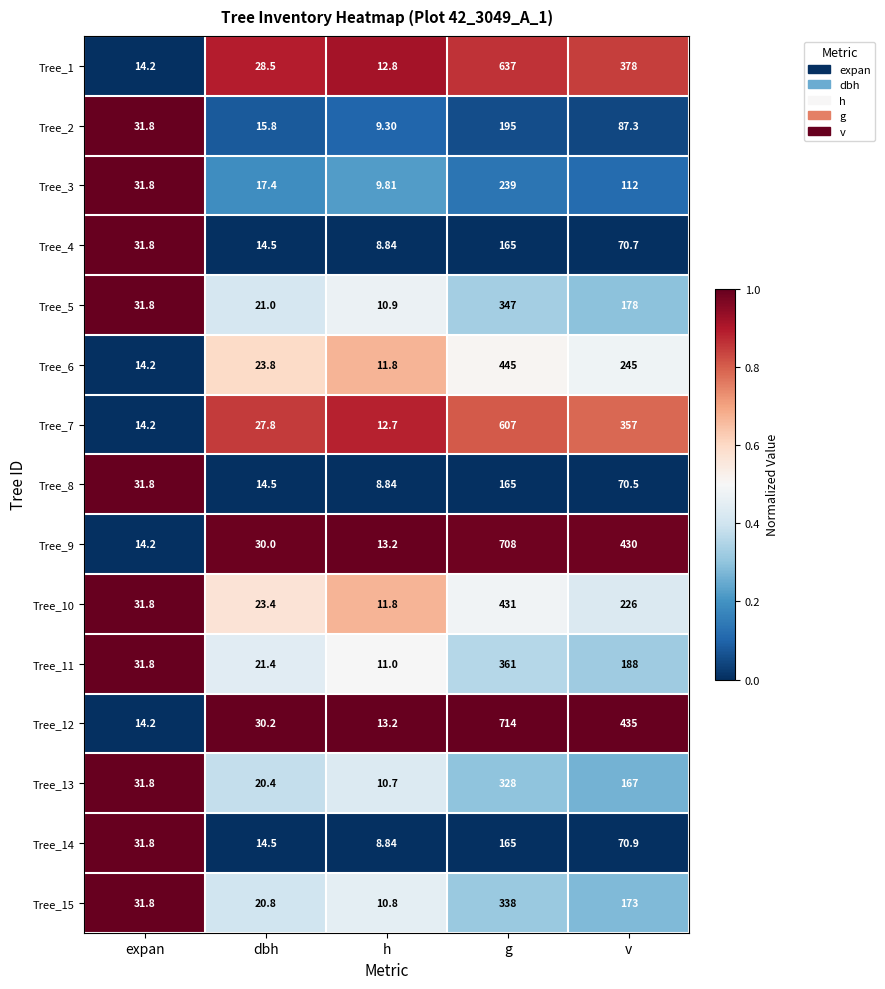

At which label is Tree_2 closest to 102?

v